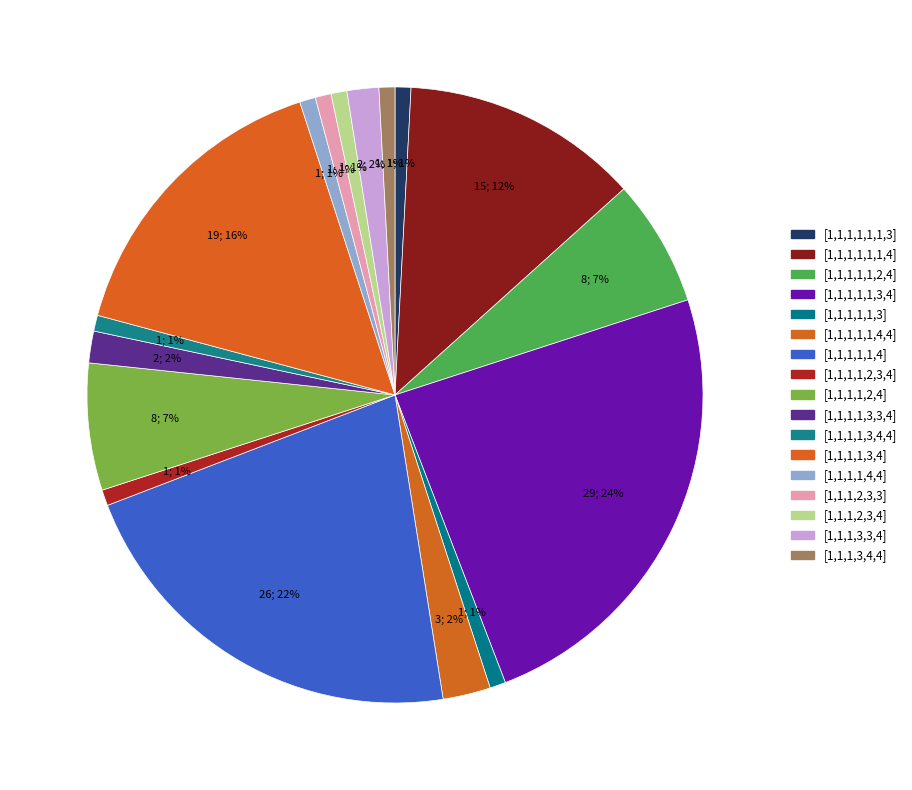

Which slice is the smallest?

[1,1,1,1,1,1,3]